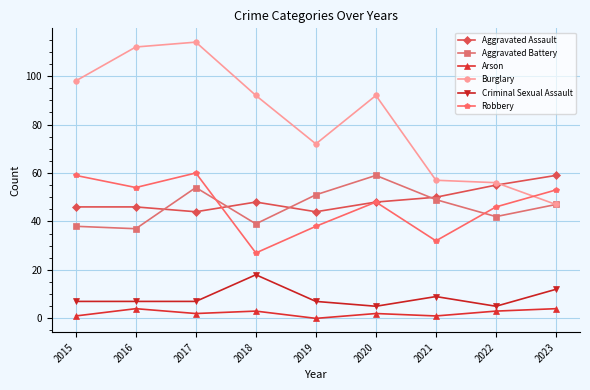

Count the number of data series in this chart.

6